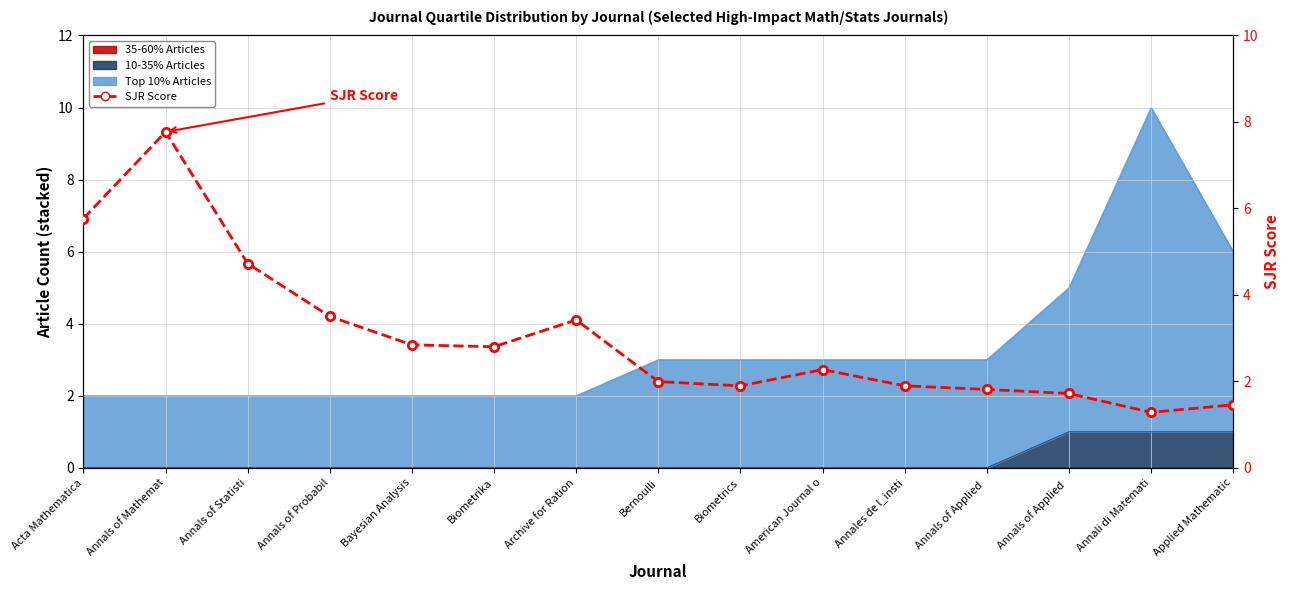

True or false: the data shows 1.9 at Biometrics.

True